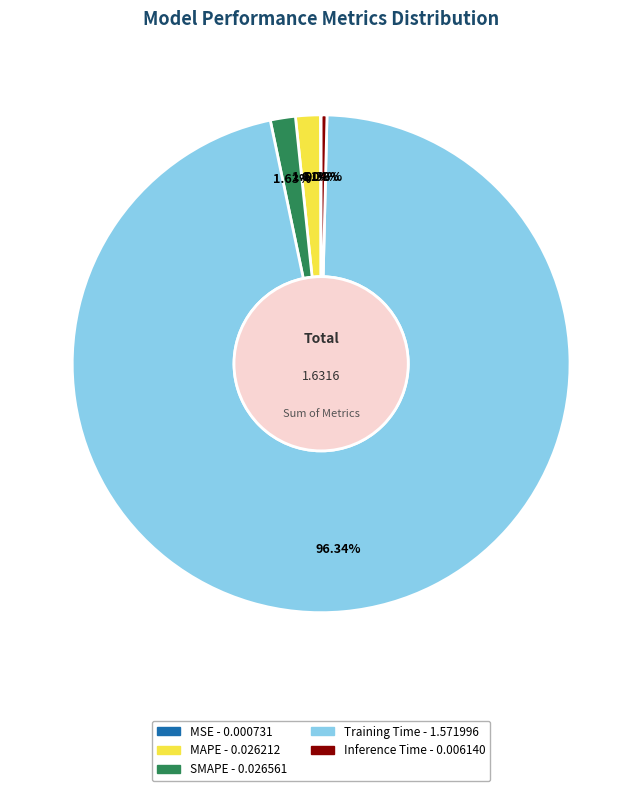

Do Inference Time and SMAPE together represent more than half of the pie?

No